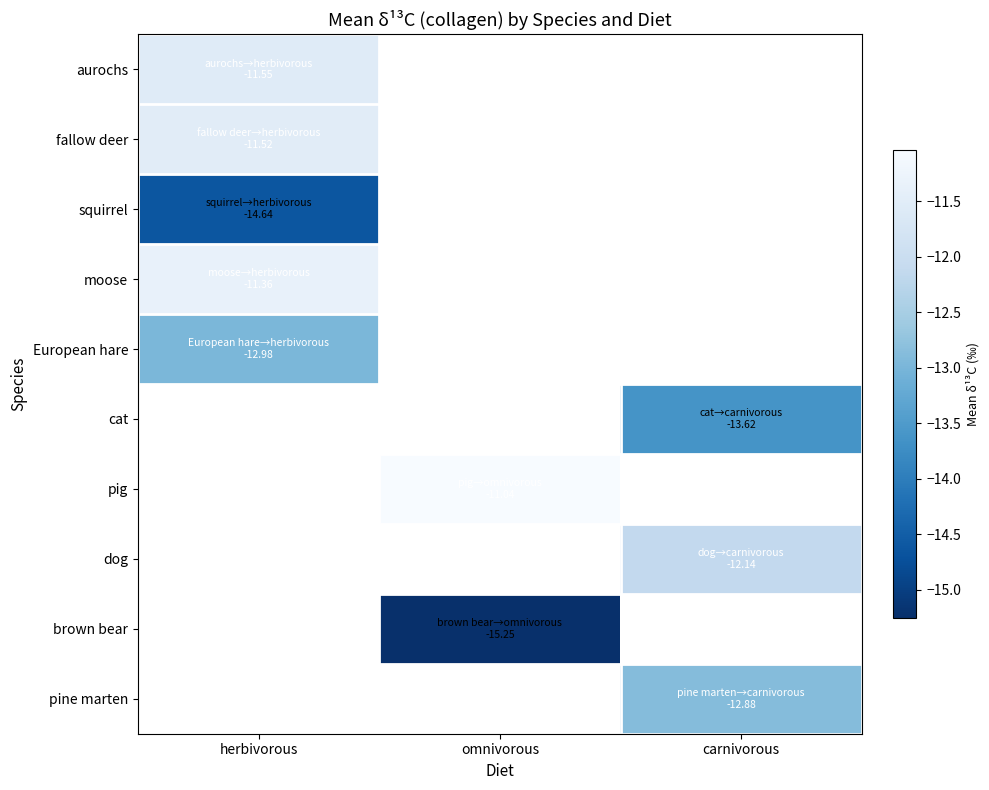

At how many categories does at least one series exceed -13?

3